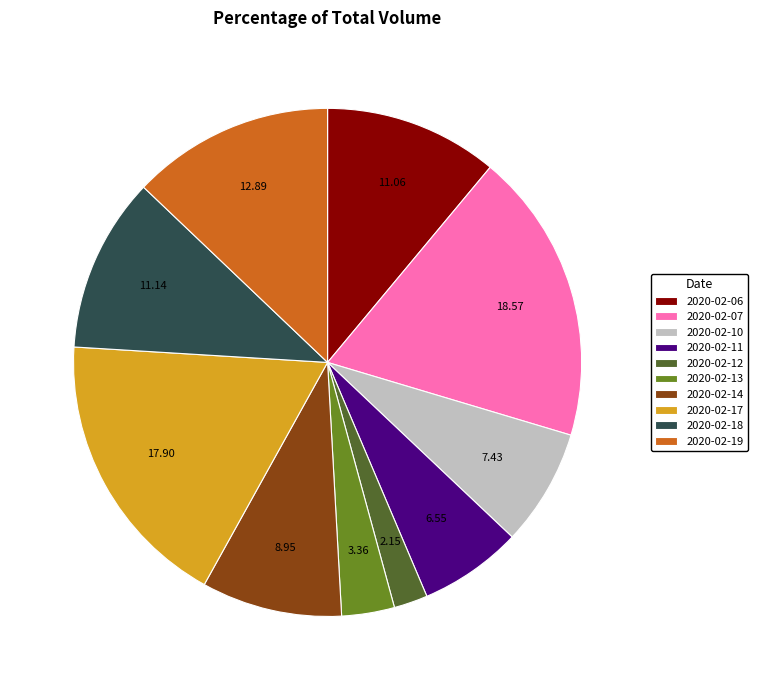

Is it true that 2020-02-12 is 2% of the pie?

True